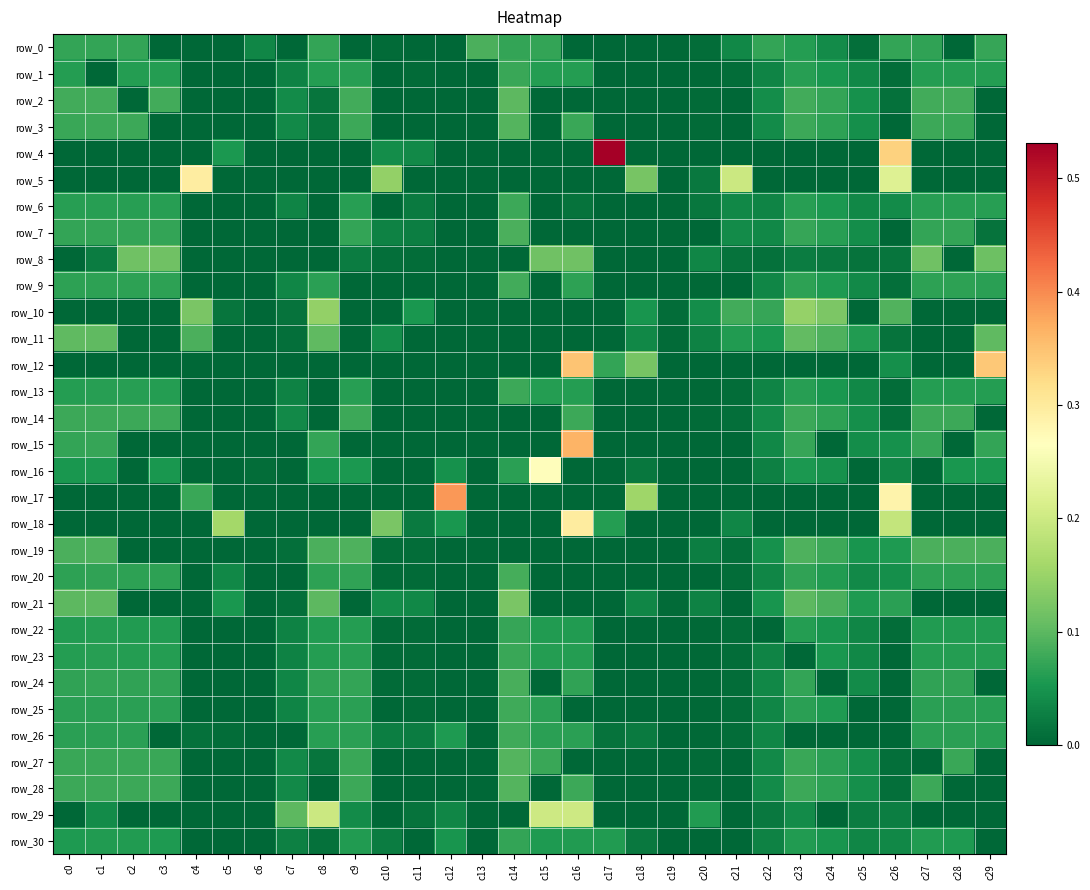

At how many categories does at least one series exceed 0?

30